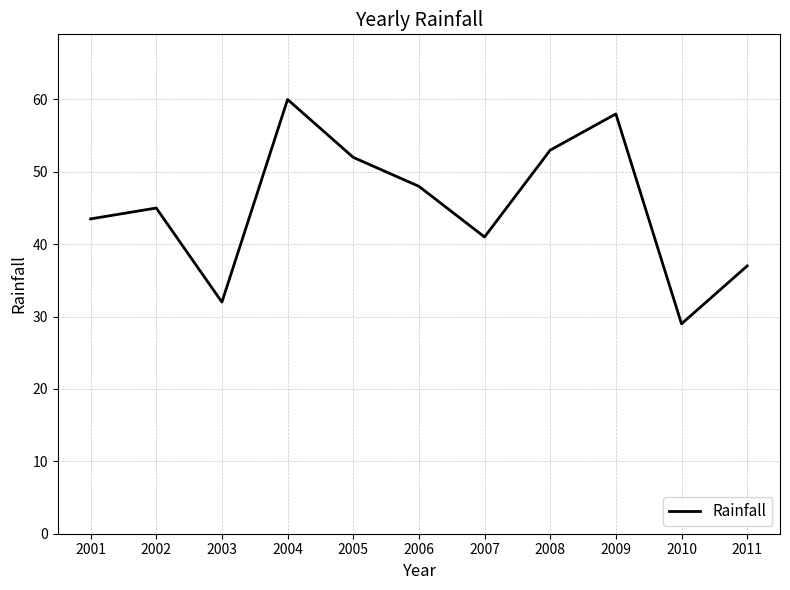

Reading left to right, what are all the values shown in this chart?

2001=43.5	2002=45.0	2003=32.0	2004=60.0	2005=52.0	2006=48.0	2007=41.0	2008=53.0	2009=58.0	2010=29.0	2011=37.0